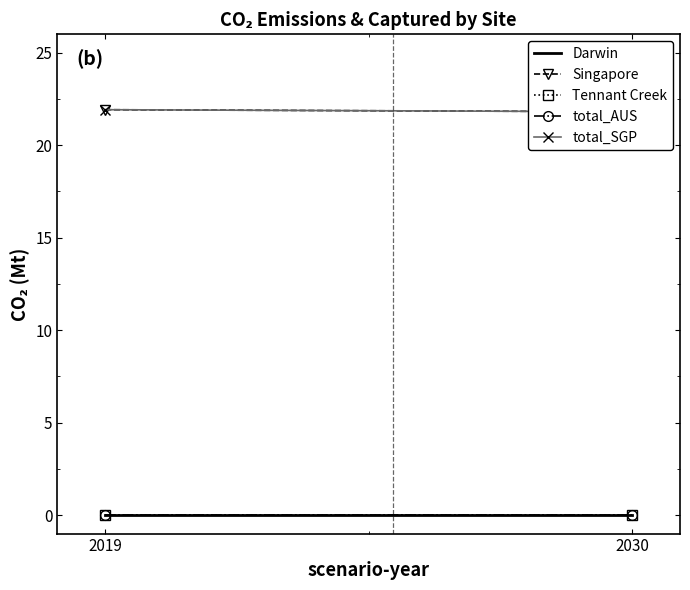

What is the sum of all total_SGP values?

43.7